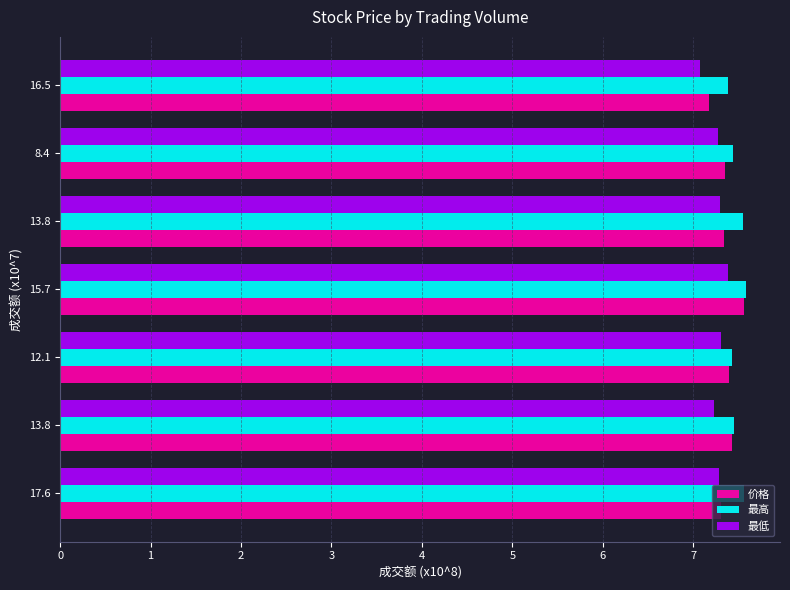

What is the difference between the second highest and minimum values in the 价格 series?

0.3